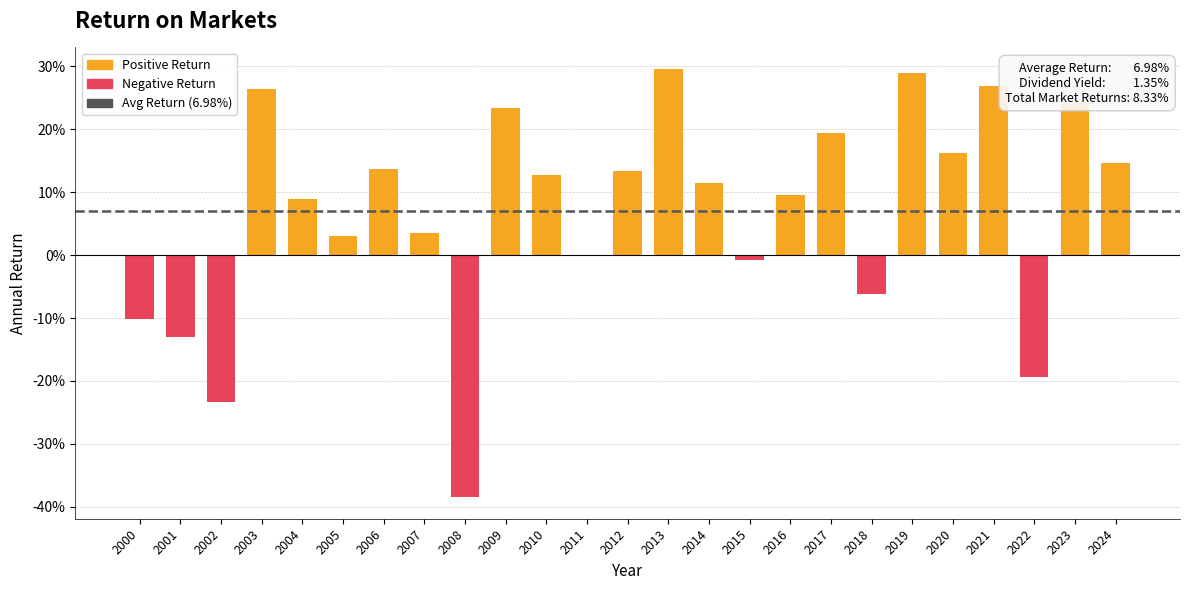

How many values are above zero?

17